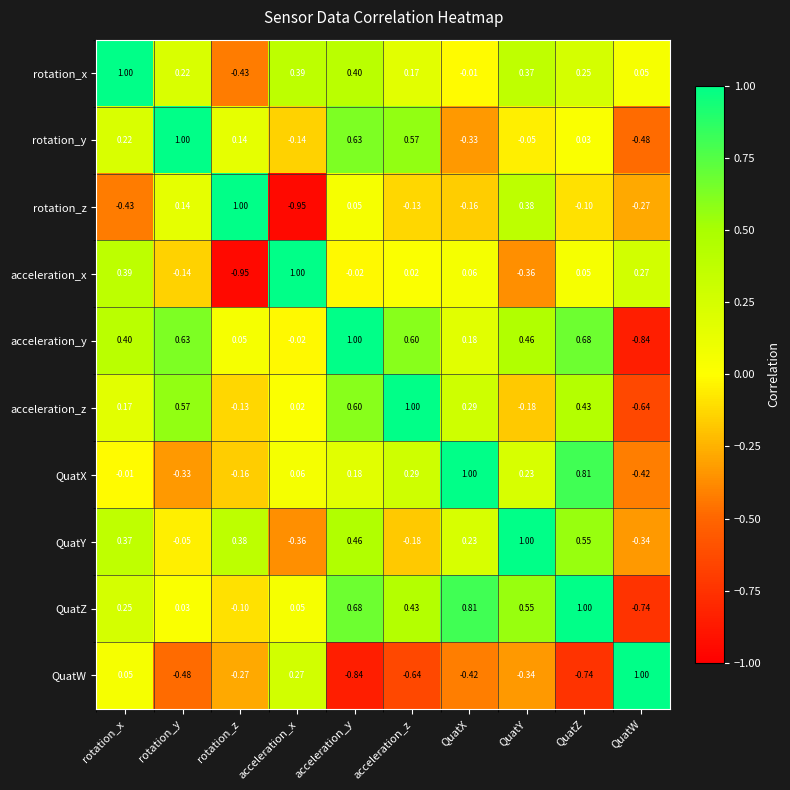

Rank the series at rotation_y from lowest to highest value.

QuatW, QuatX, acceleration_x, QuatY, QuatZ, rotation_z, rotation_x, acceleration_z, acceleration_y, rotation_y